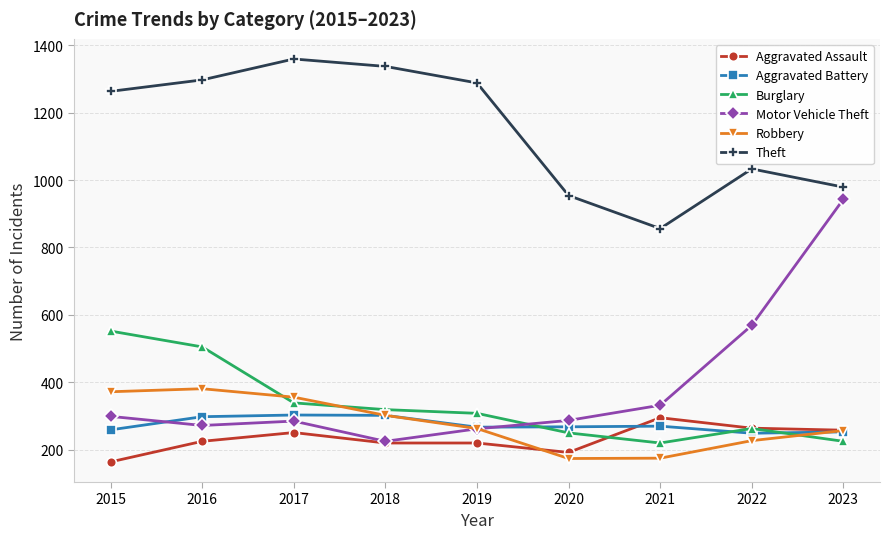

What is the maximum value shown in the chart?

1359